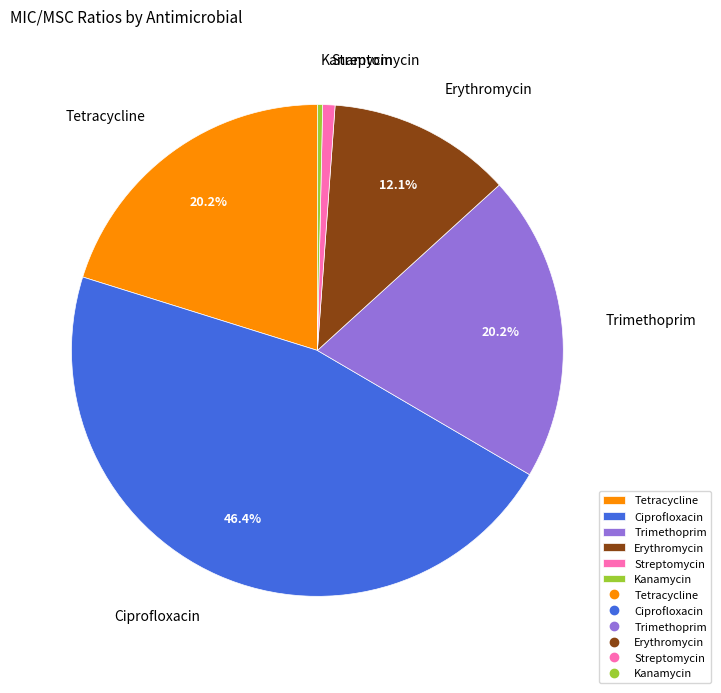

Which category has the biggest portion of the pie?

Ciprofloxacin